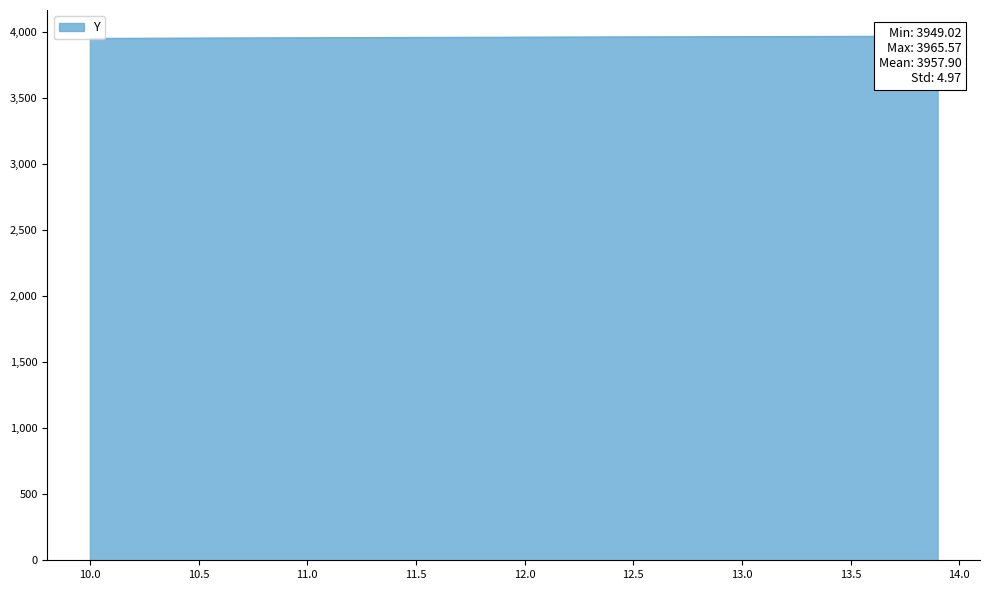

Does the chart display data point markers on the line(s)?

No